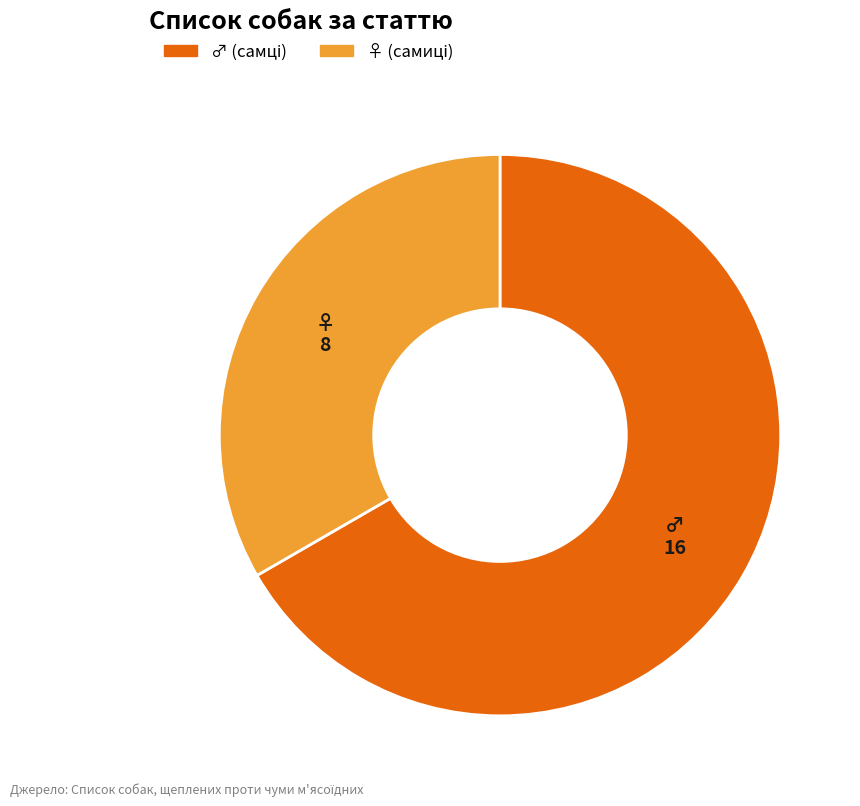

What is the majority slice?

♂